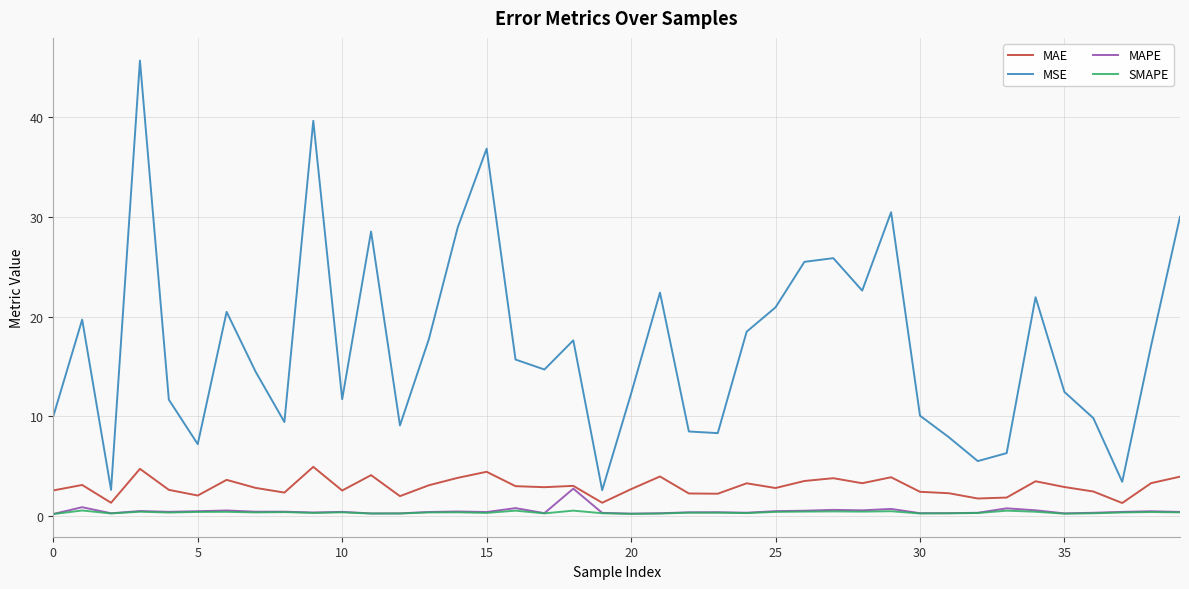

List the series in order of their peak value, lowest first.

SMAPE, MAPE, MAE, MSE